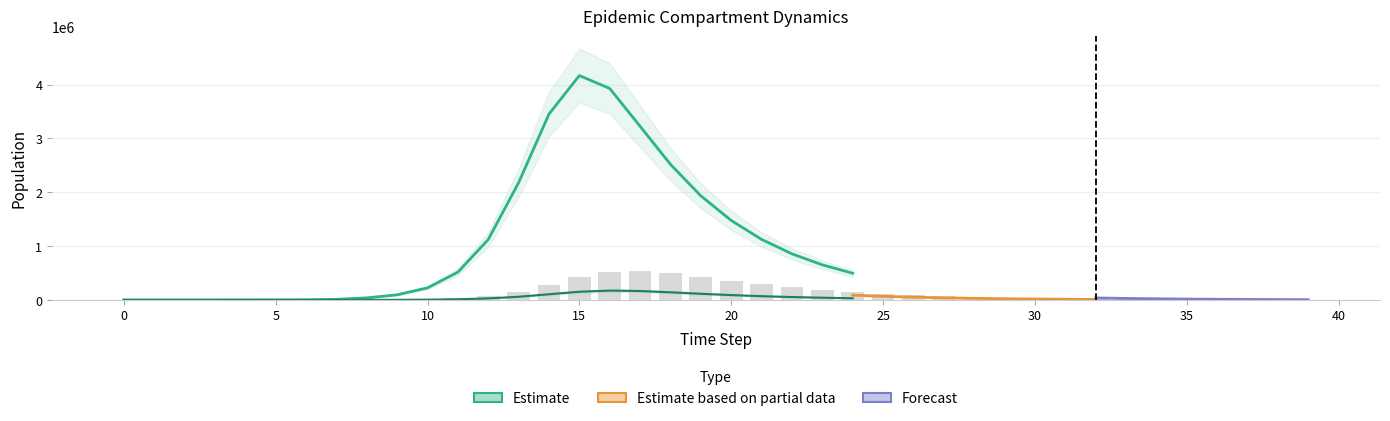

What is the sum of all Is1 values?

7798354.5